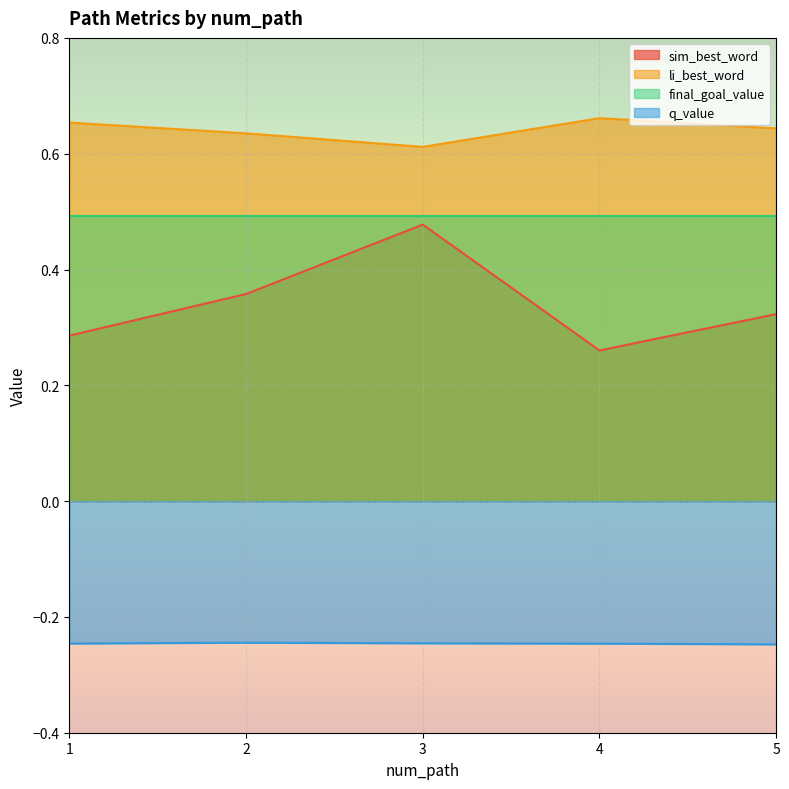

Which category has the lowest value in the q_value series?

5